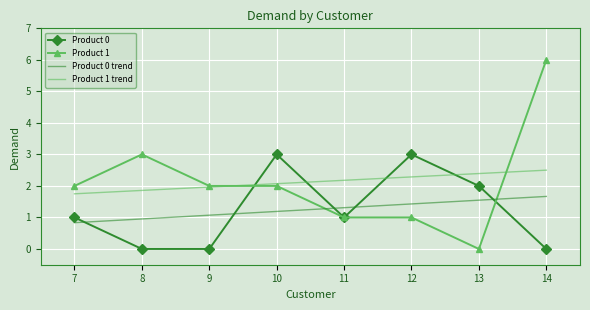

What is the difference between the Product 0 values at 9 and 12?

3.0